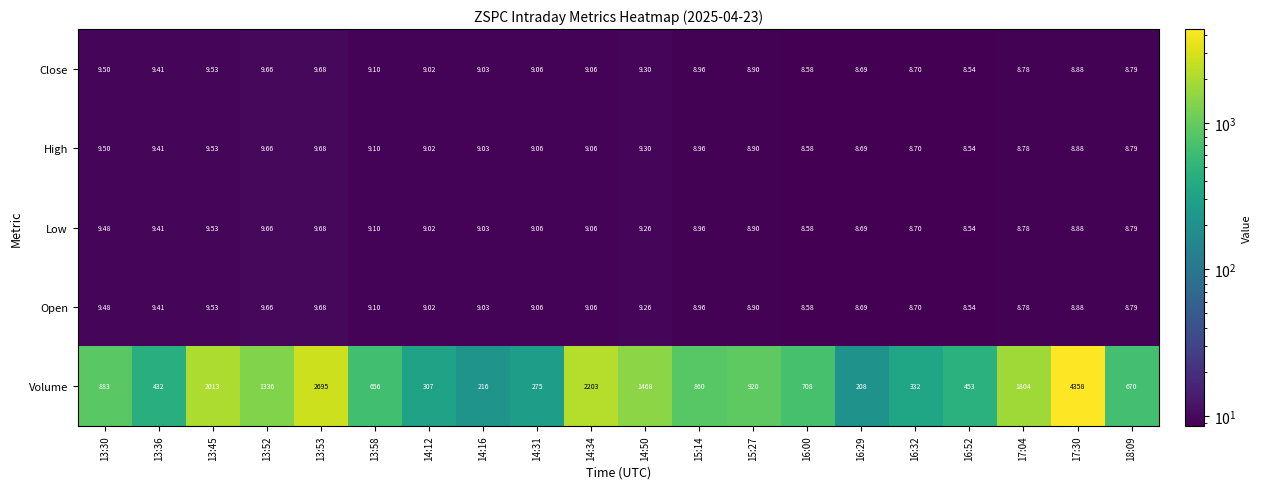

Which series has the largest total across all categories?

Volume